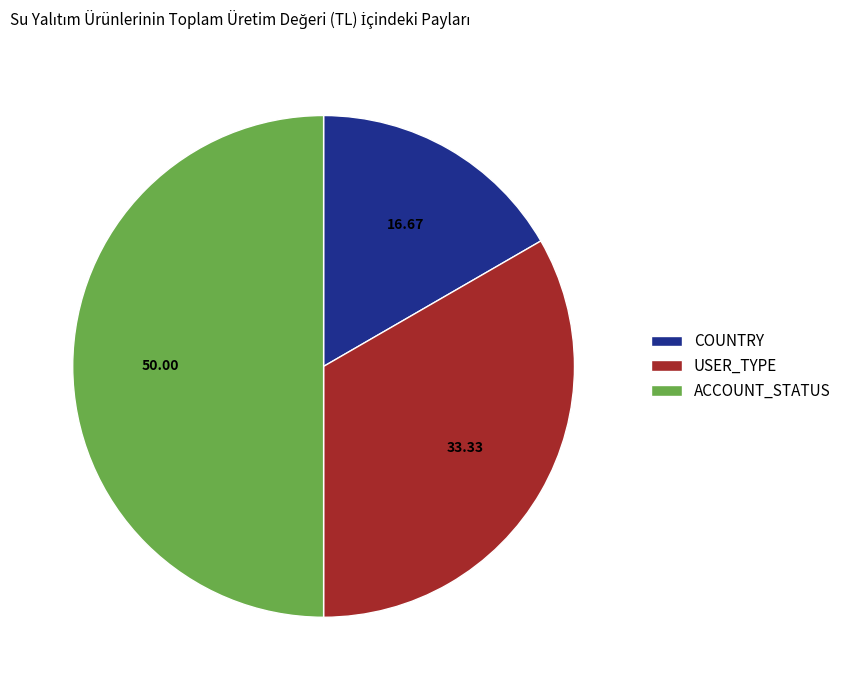

The USER_TYPE slice represents 33% of the pie. True or false?

True